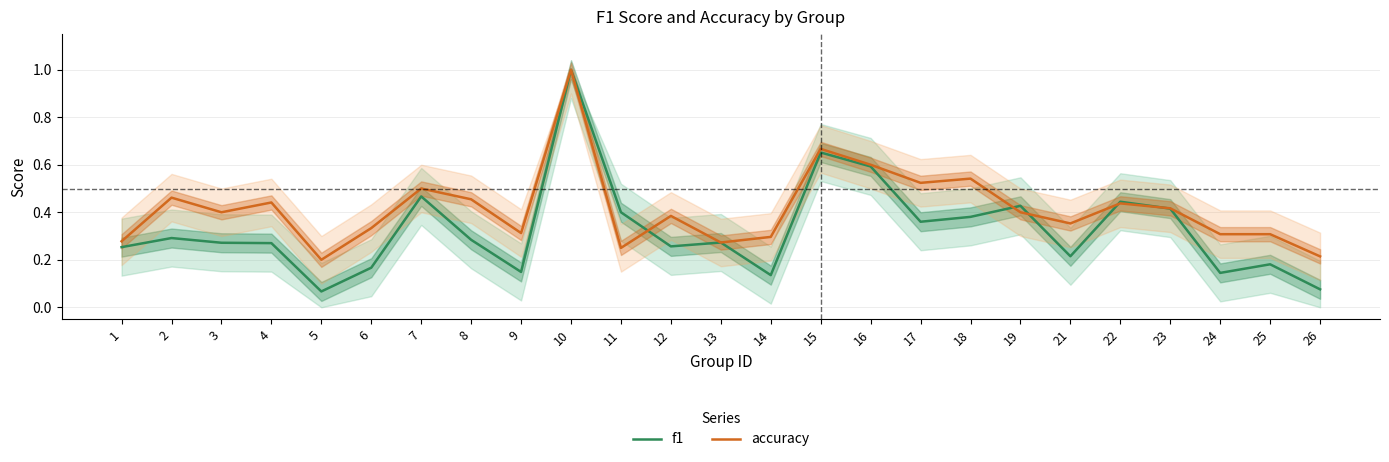

What is the spread (max minus min) of values at 3?

0.1